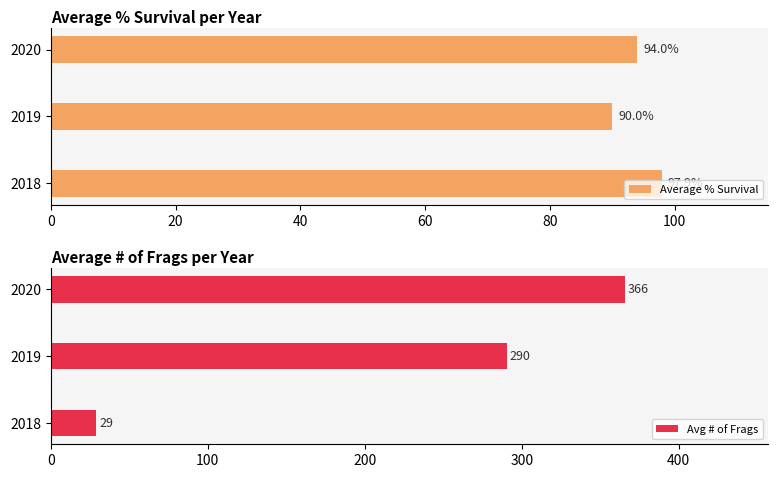

What is the difference between the second highest and minimum values in the Average % Survival series?

4.0